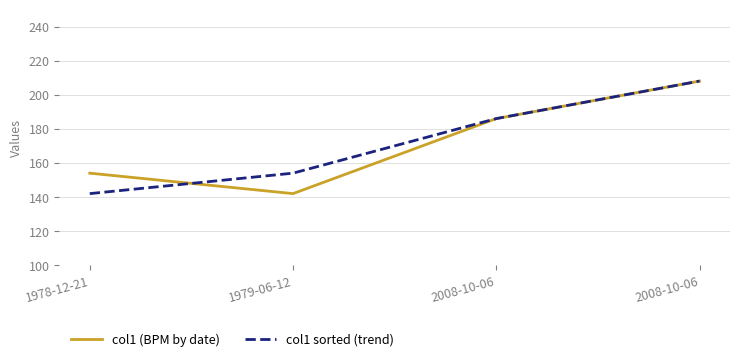

List the labels in order of col1 sorted (trend) value, largest first.

2008-10-06, 2008-10-06, 1979-06-12, 1978-12-21